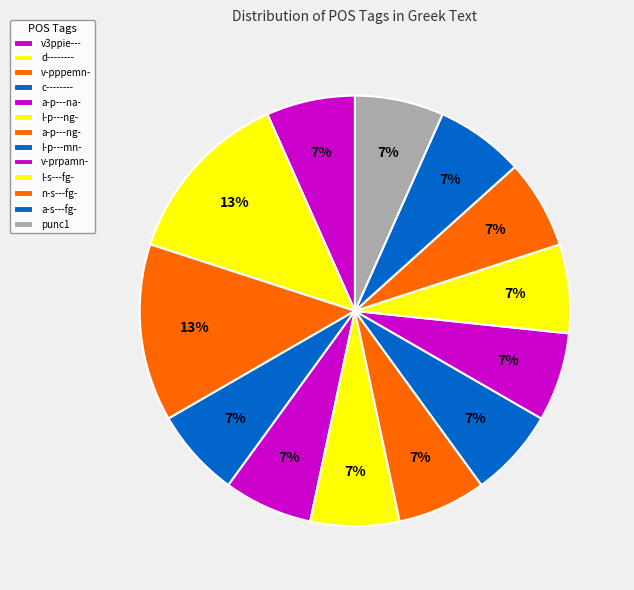

True or false: l-p---mn- accounts for 7% of the total.

True